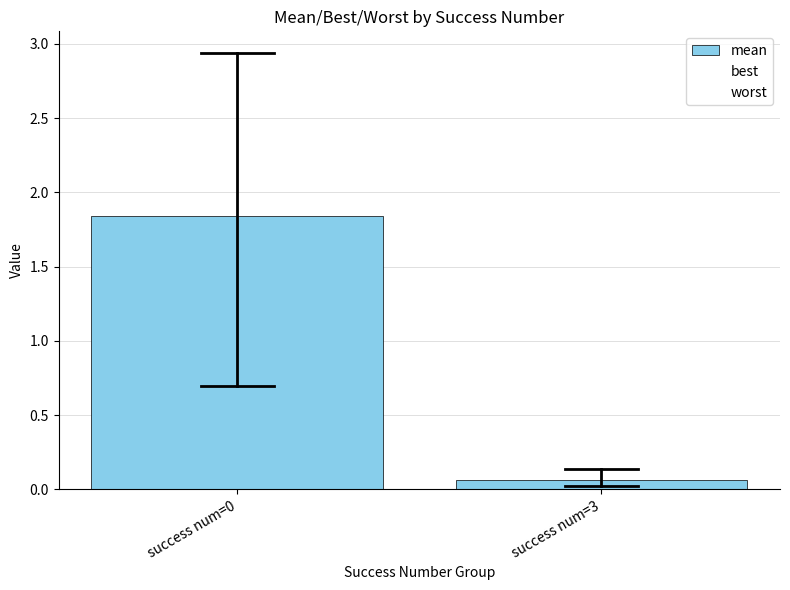

How many groups of bars are there?

2